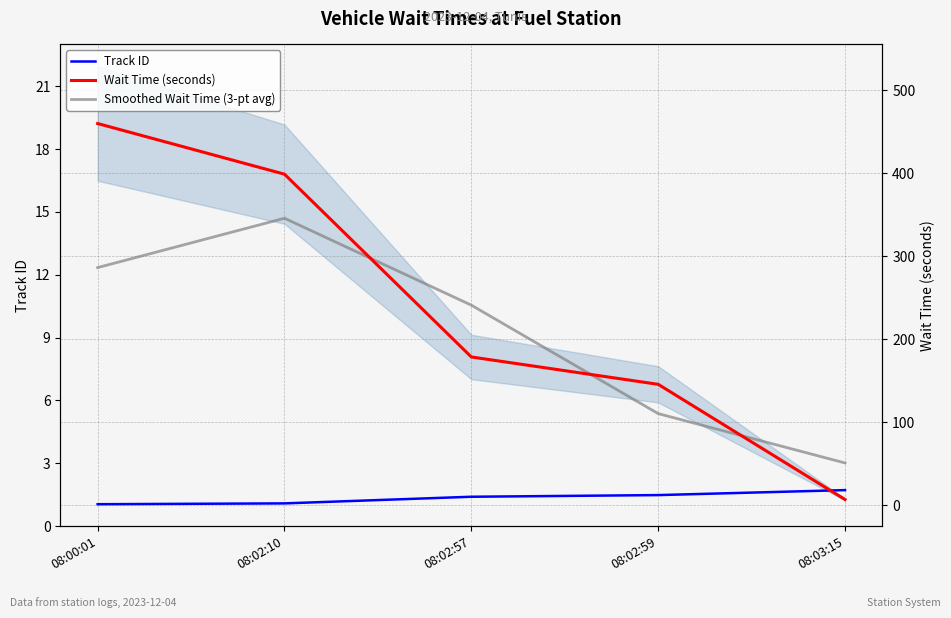

Reading left to right, extract all data points from this chart.

Track ID: 08:00:01=1.0	08:02:10=2.0	08:02:57=10.0	08:02:59=12.0	08:03:15=18.0
Wait Time (seconds): 08:00:01=459.7	08:02:10=398.7	08:02:57=178.4	08:02:59=145.5	08:03:15=6.7
Smoothed Wait Time (3-pt avg): 08:00:01=286.1	08:02:10=345.6	08:02:57=240.9	08:02:59=110.2	08:03:15=50.7